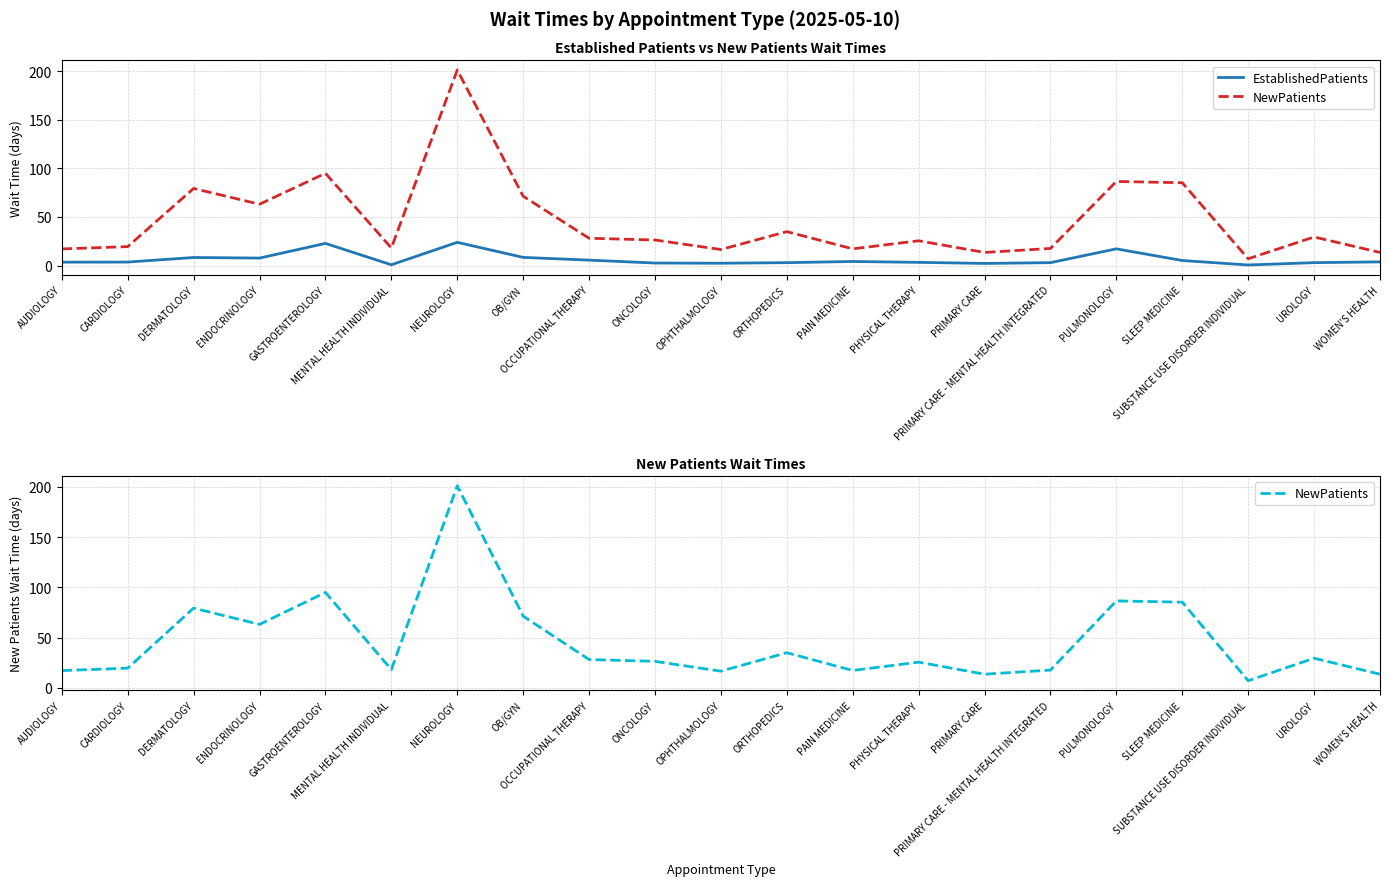

At which label does EstablishedPatients first exceed 3?

AUDIOLOGY